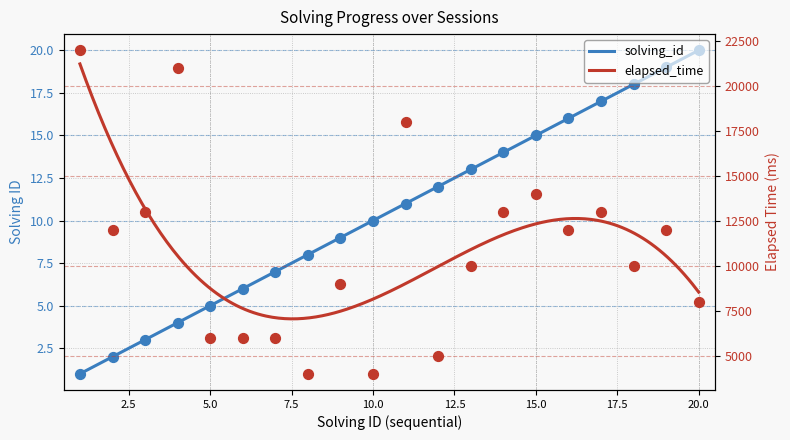

Which series has the largest total across all categories?

elapsed_time